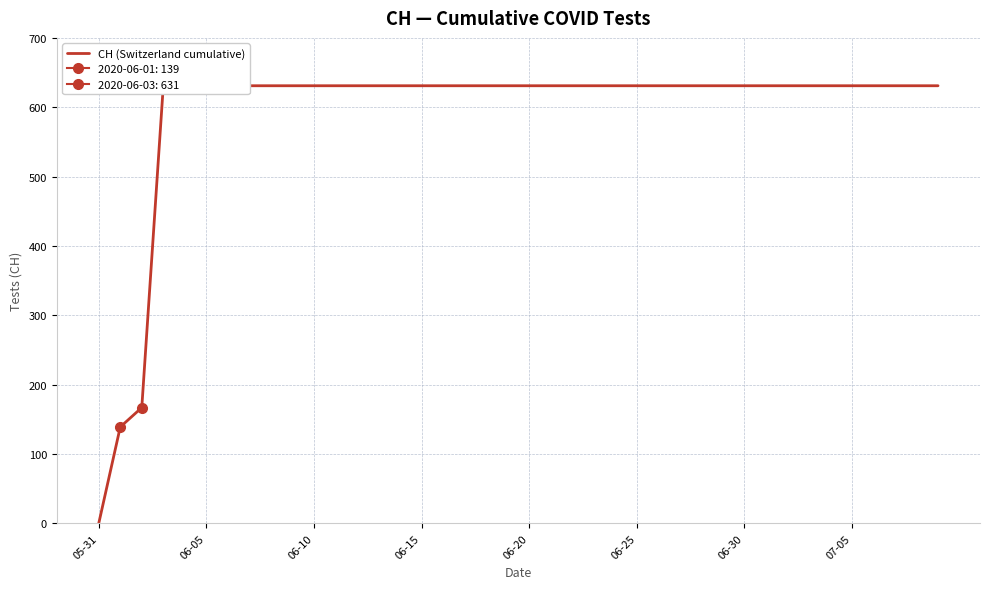

The value at 14 is 150. True or false?

False